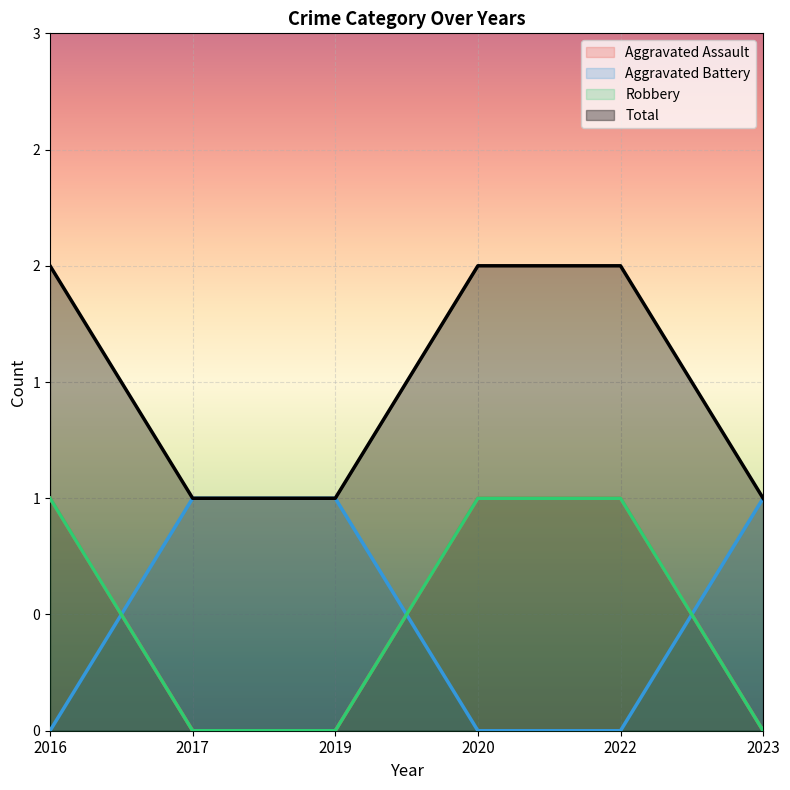

Does the chart display data point markers on the line(s)?

No